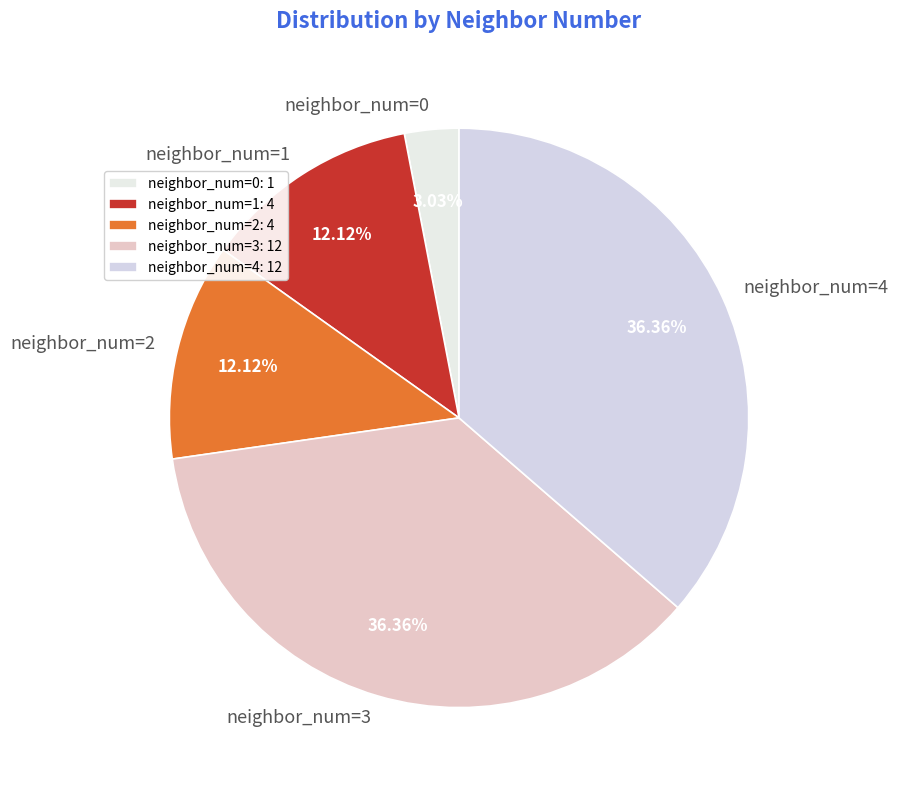

Is neighbor_num=3 the majority of the pie?

No